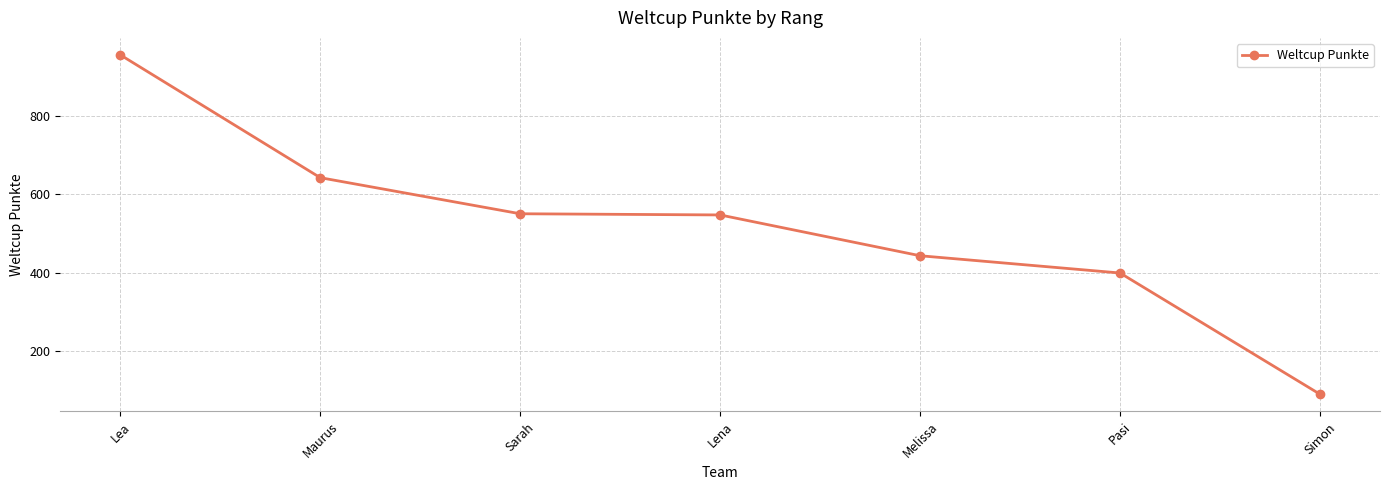

True or false: the data has more than 2 interior local peaks.

False